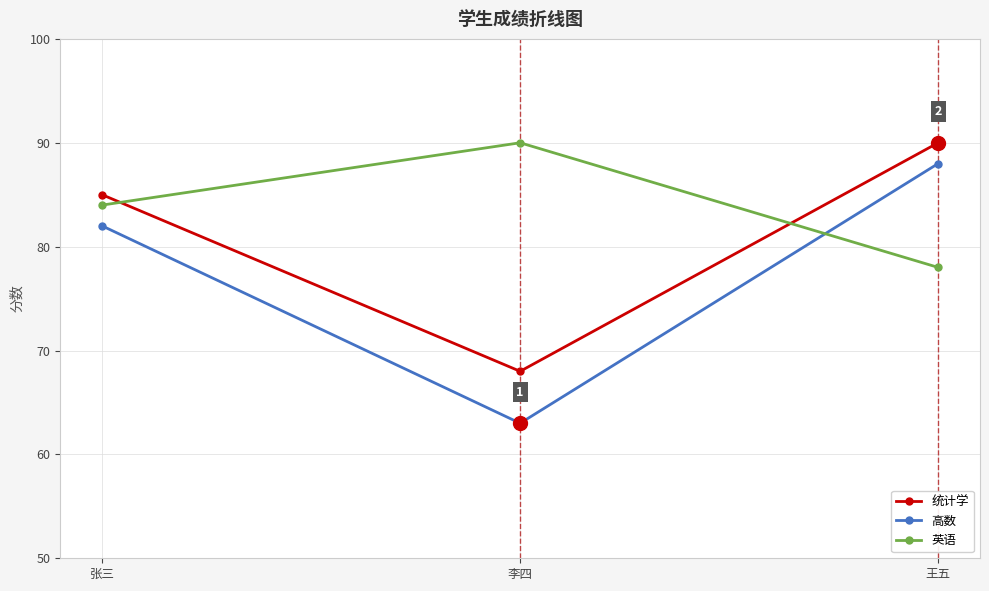

What is the average value of the 高数 series?

78